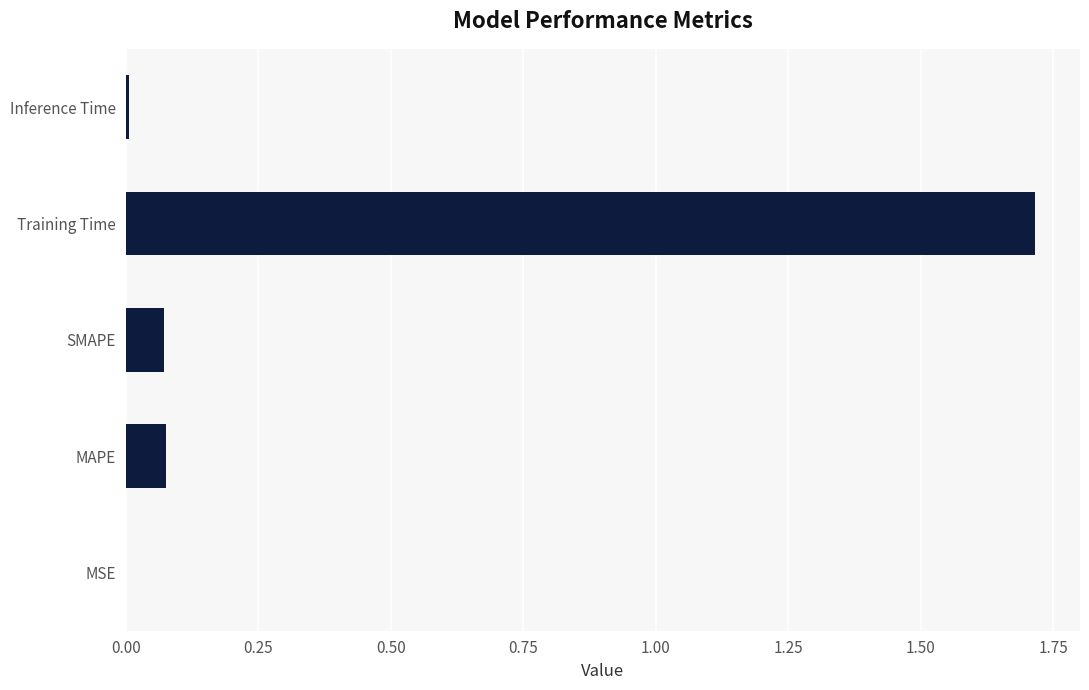

True or false: the data shows 3.1 at Training Time.

False